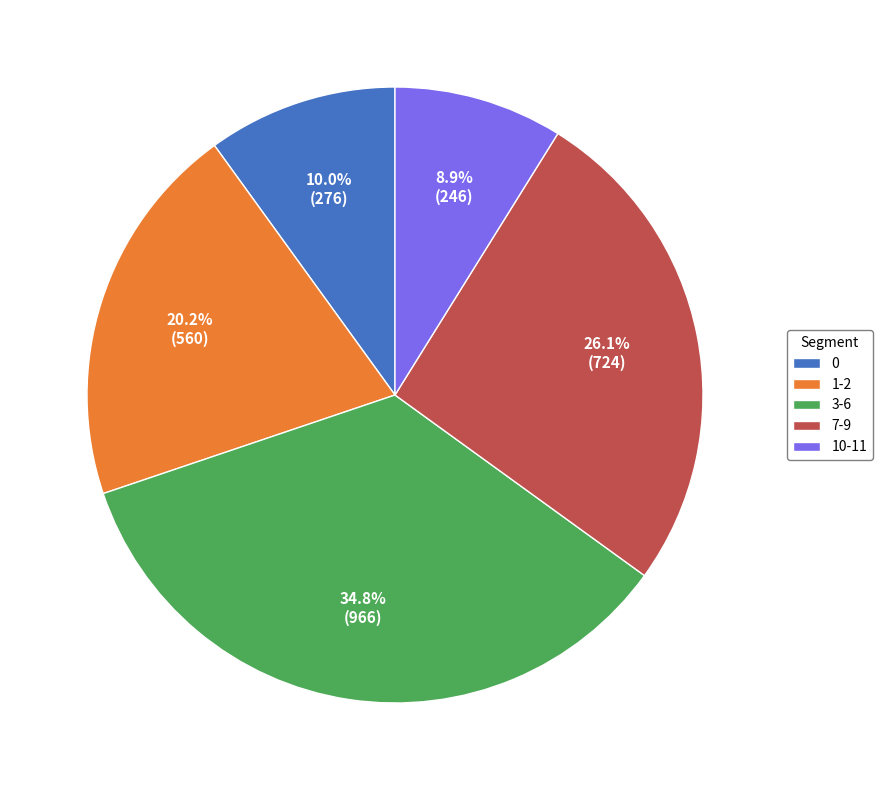

Rank the categories by value from lowest to highest.

10-11, 0, 1-2, 7-9, 3-6